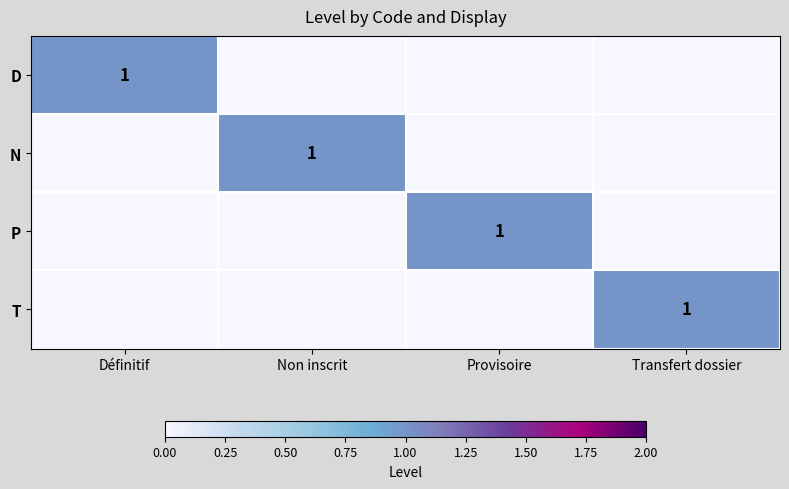

What is the spread (max minus min) of values at Non inscrit?

1